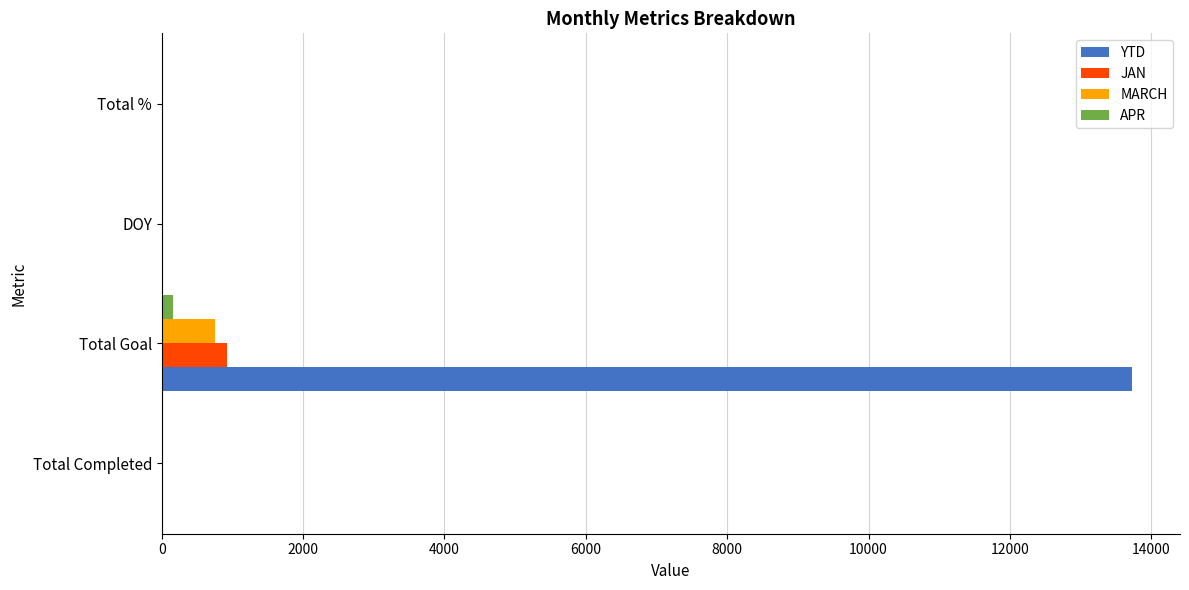

Which series has the largest total across all categories?

YTD